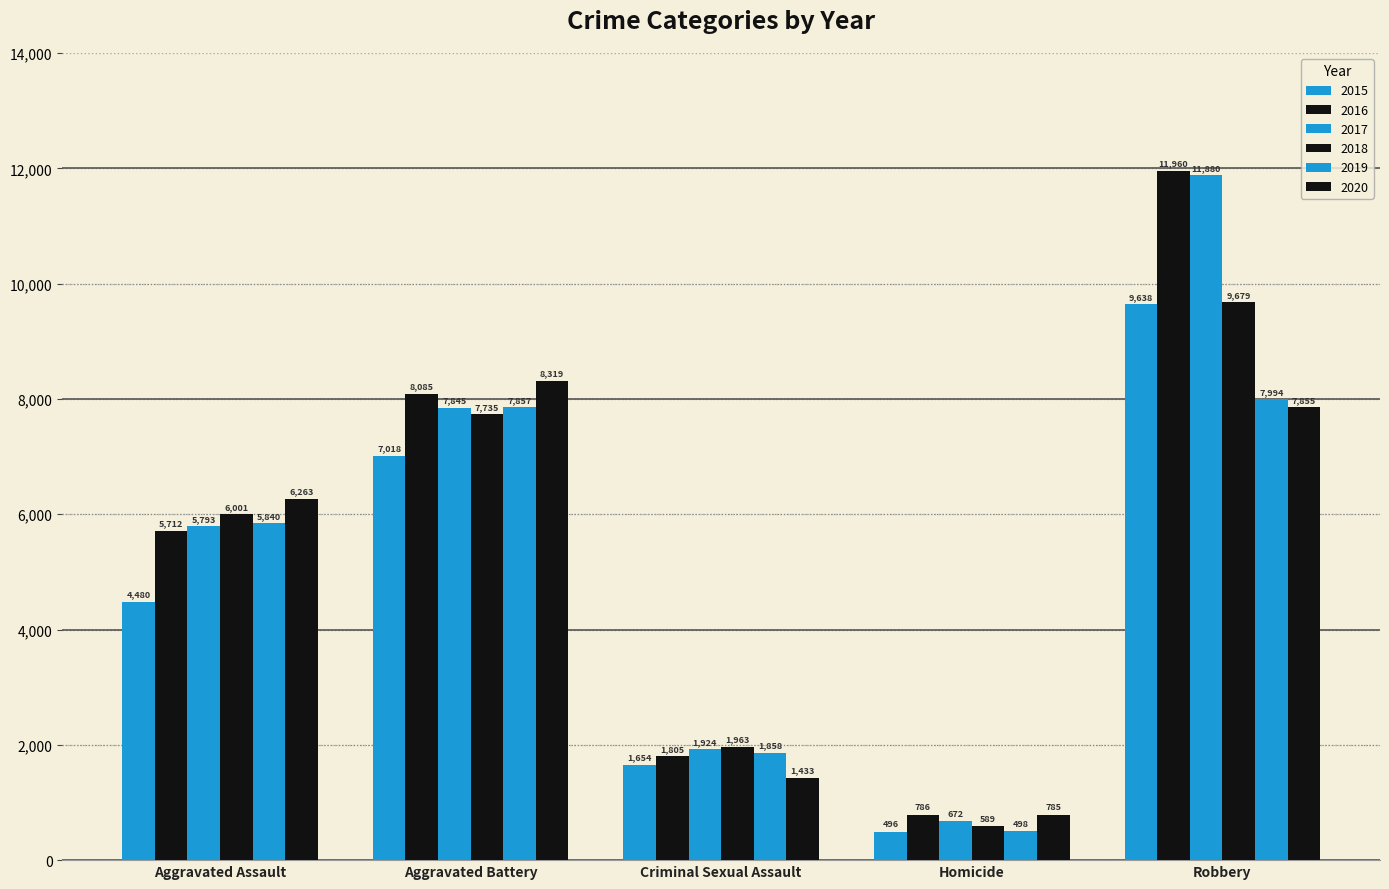

How many bars are there in total?

30